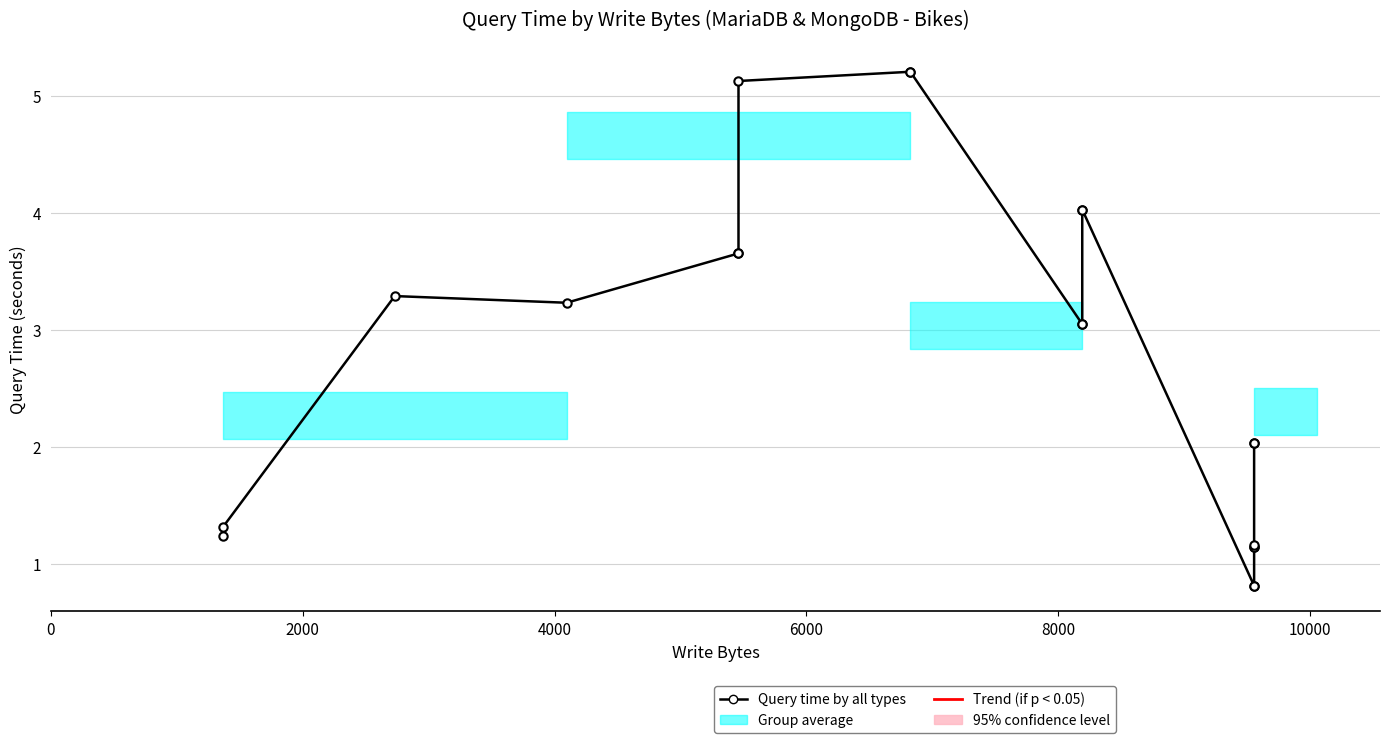

What is the difference between the second highest and minimum values?

4.4